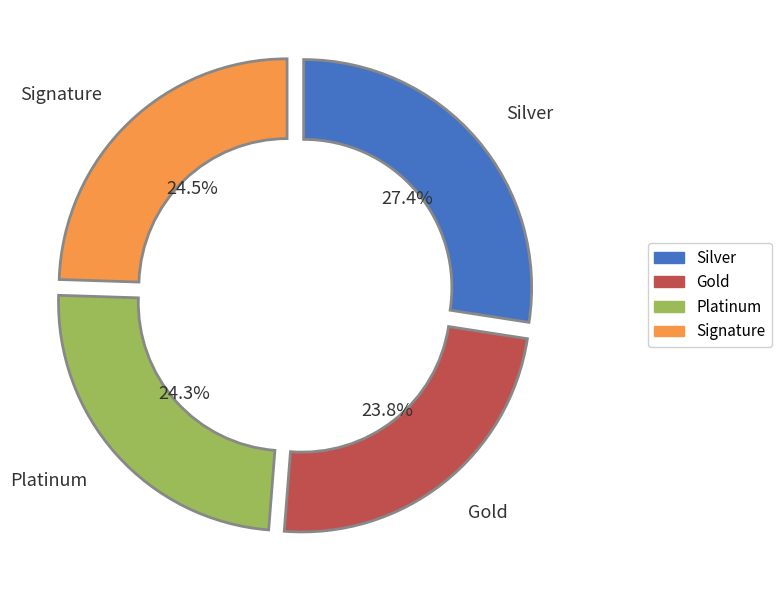

Does any single category account for the majority?

No